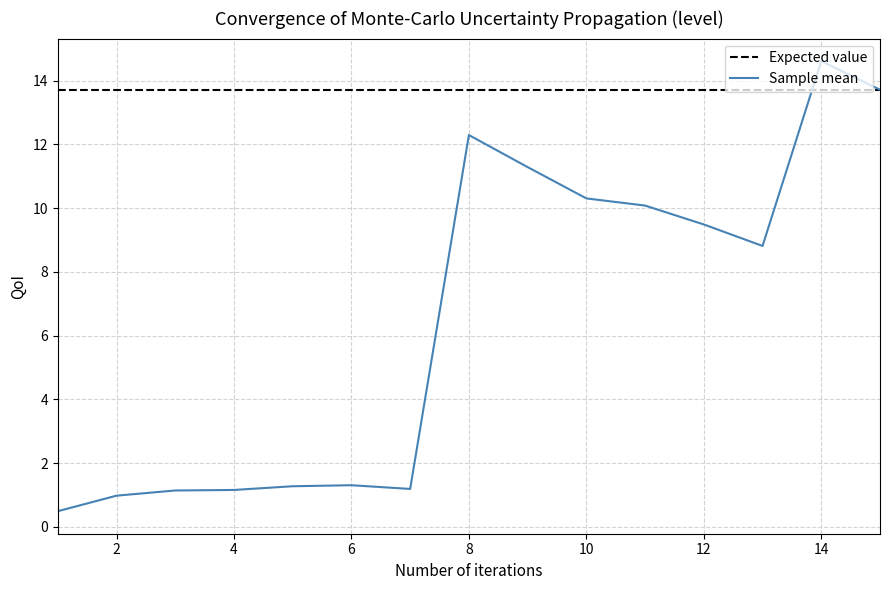

Rank the series by their maximum value, from lowest to highest.

Expected value, Sample mean